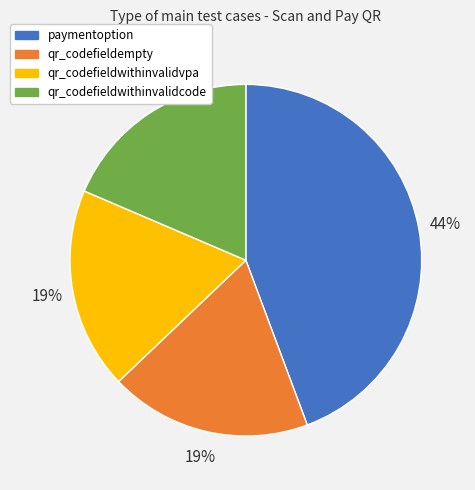

To the nearest percent, what is the average slice percentage?

25%